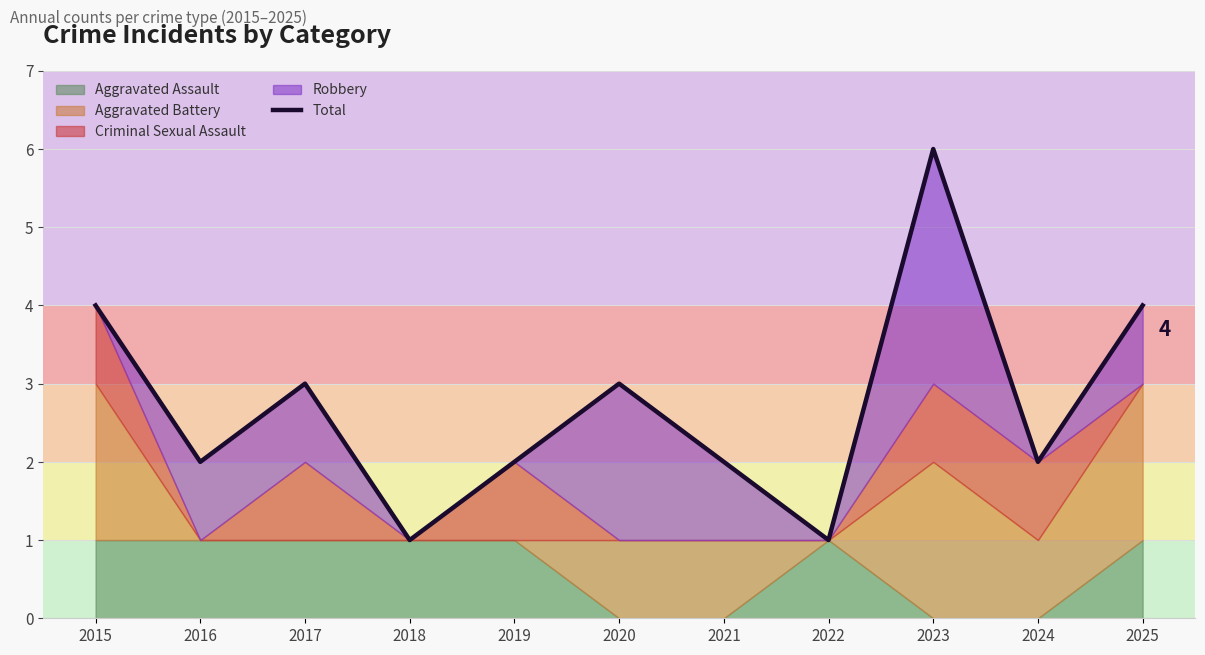

Reading left to right, what are all the values shown in this chart?

4	2	3	1	2	3	2	1	6	2	4